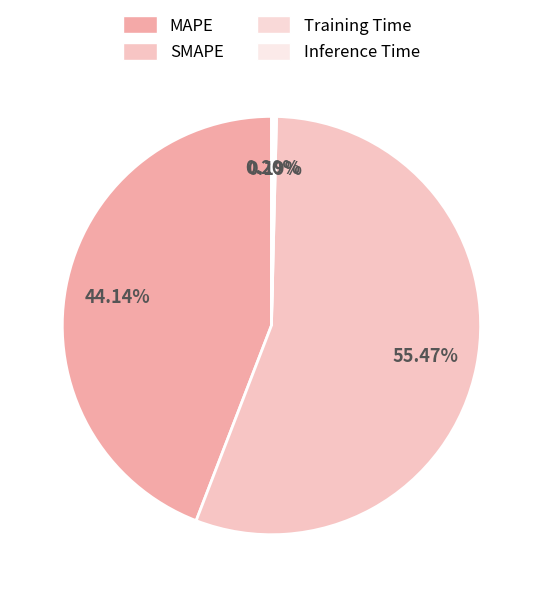

Does any single category account for the majority?

Yes